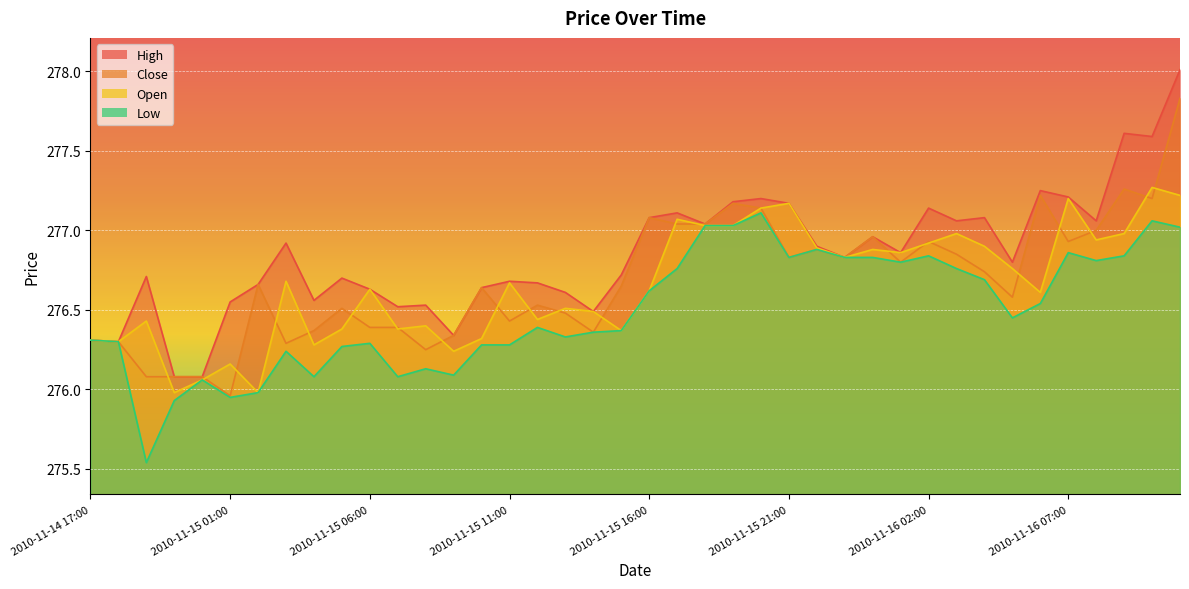

How many interior local valleys does the Open series have?

12